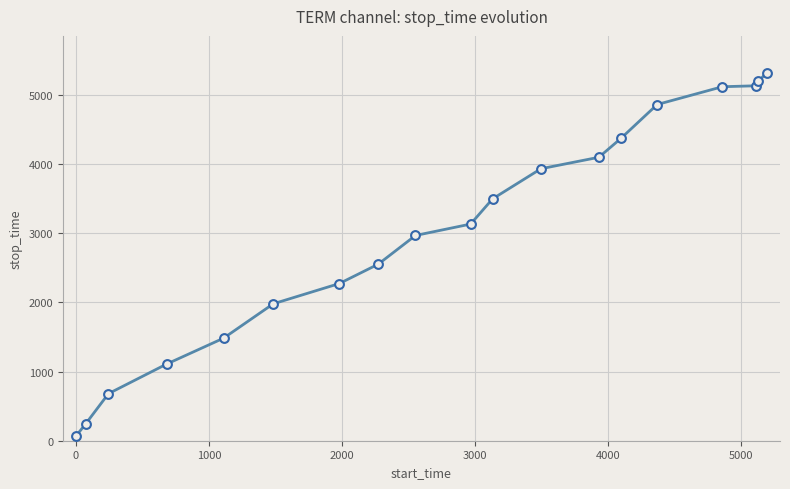

What is the maximum value shown in the chart?

5322